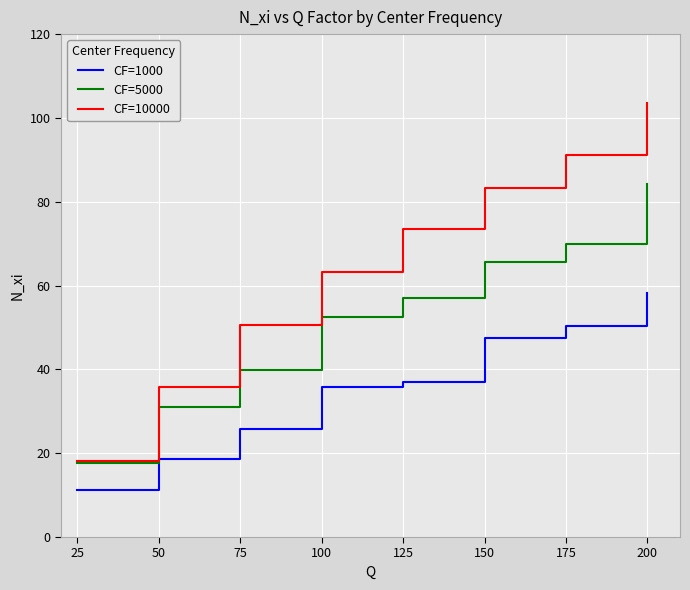

What is the average value of the CF=10000 series?

64.9